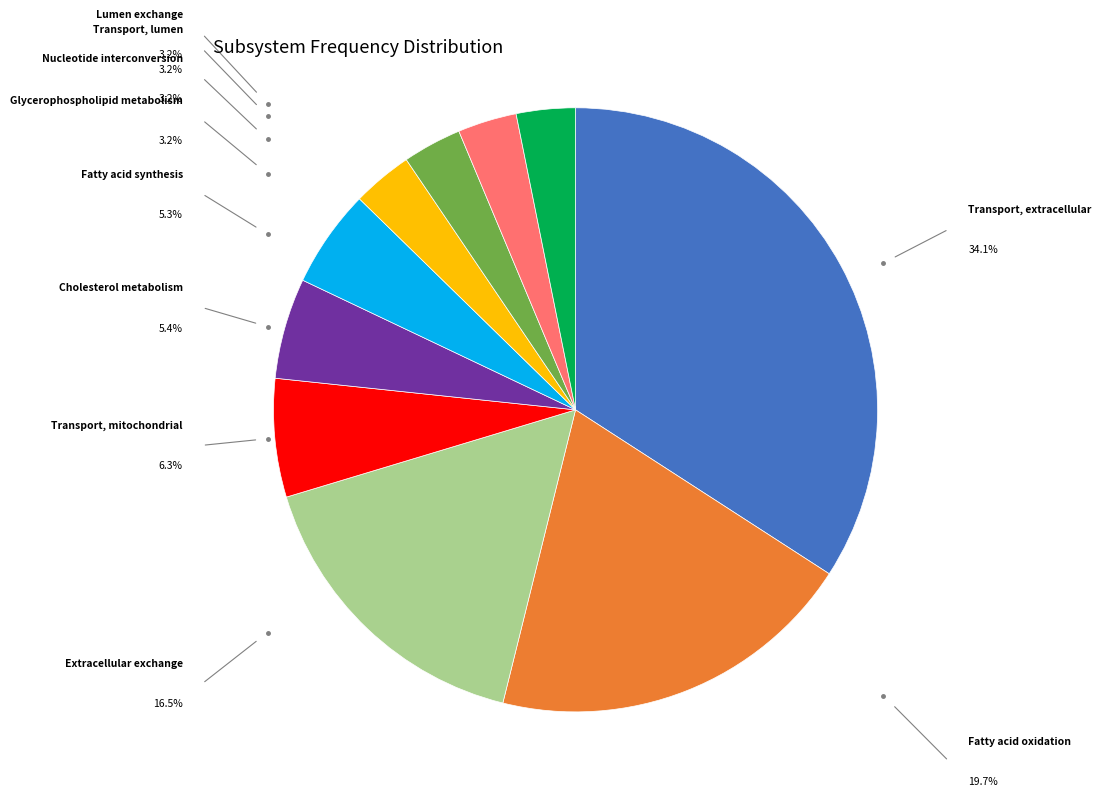

Is there any slice that represents more than half of the pie?

No